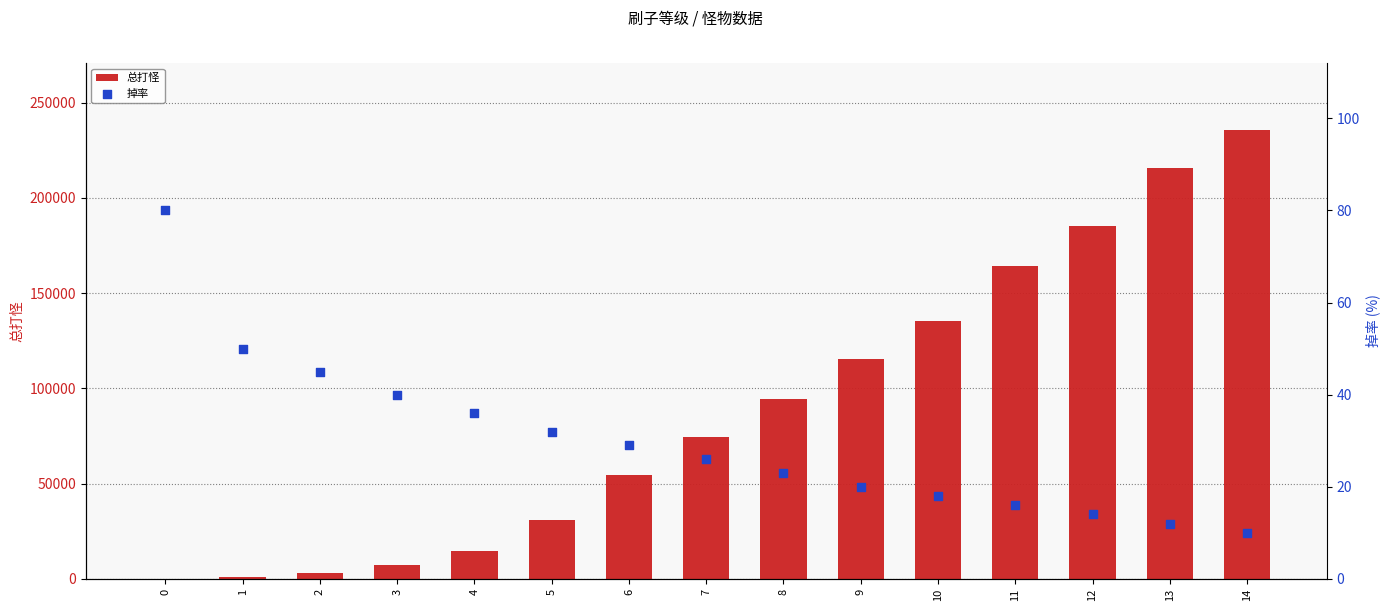

At which category is the sum across all series the highest?

14